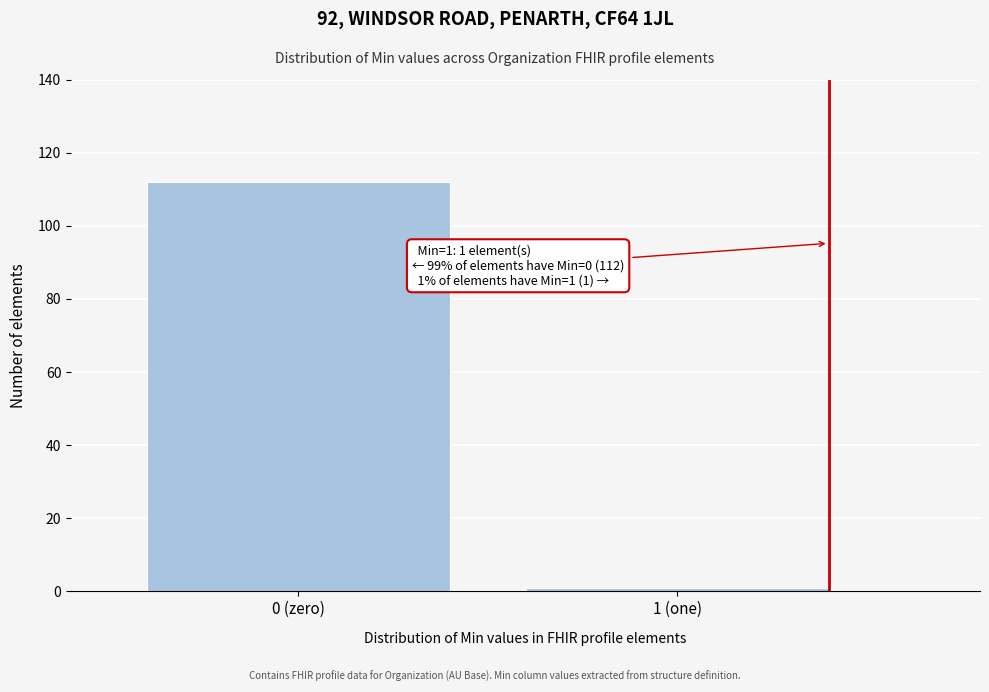

Reading left to right, transcribe all the data shown in this chart.

0 (zero)=112	1 (one)=1